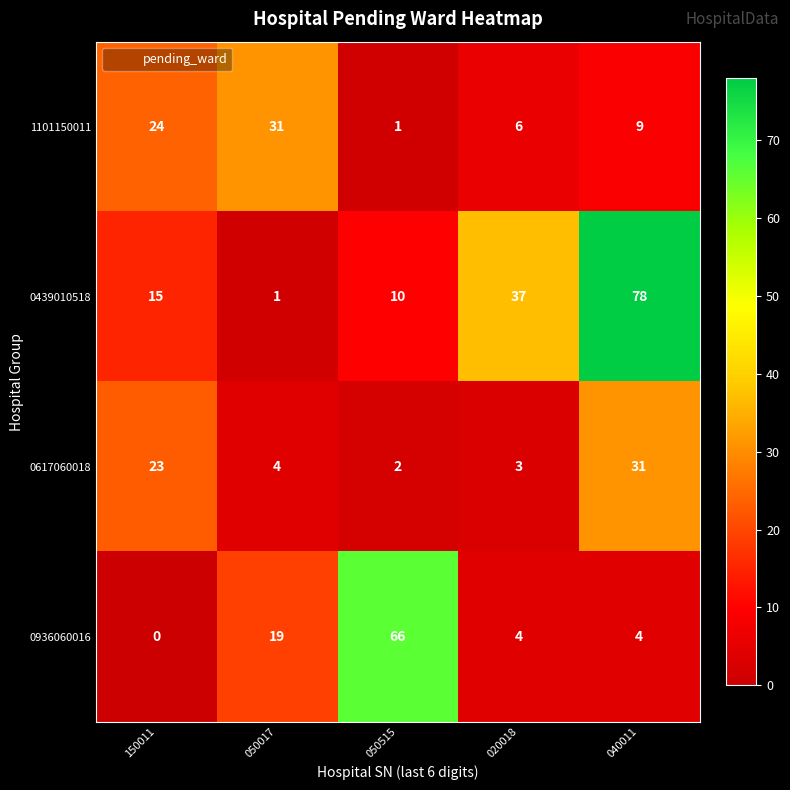

What is the sum of the 0439010518 values at 050515 and 150011?

25